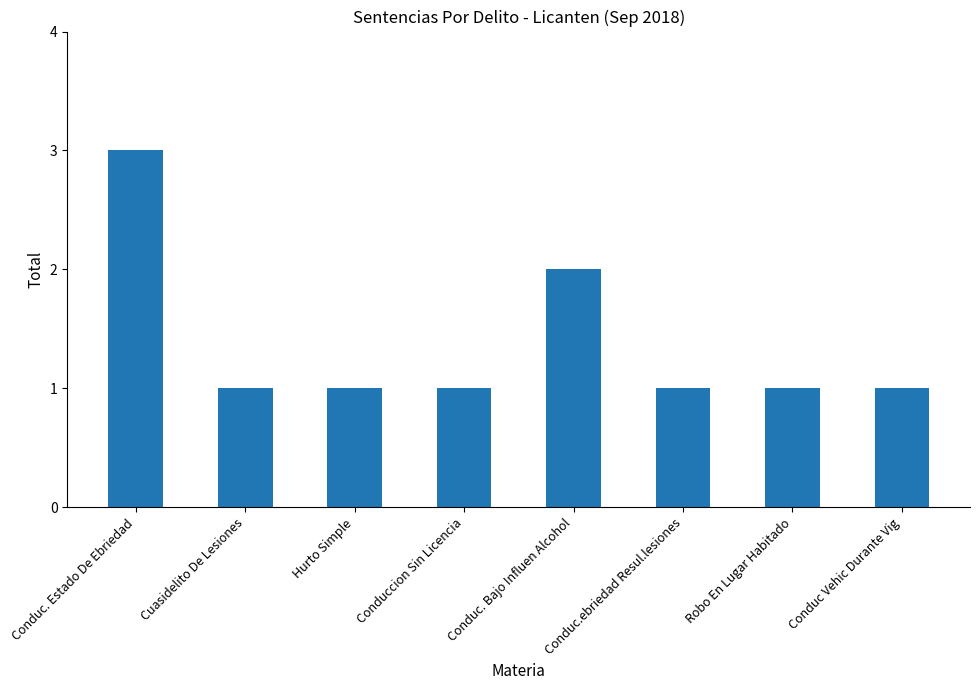

What position from the right is Cuasidelito De Lesiones?

7